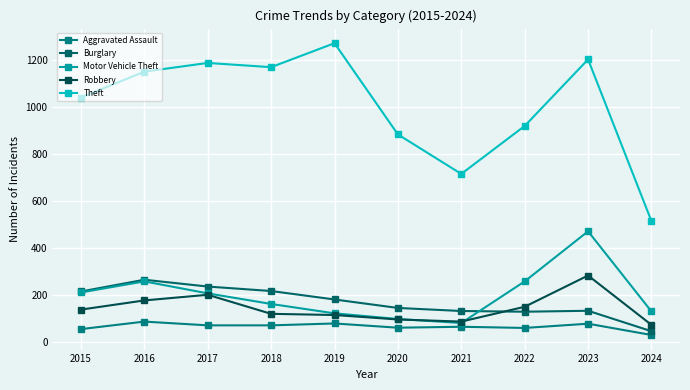

At which category does Robbery reach its first local peak?

2017